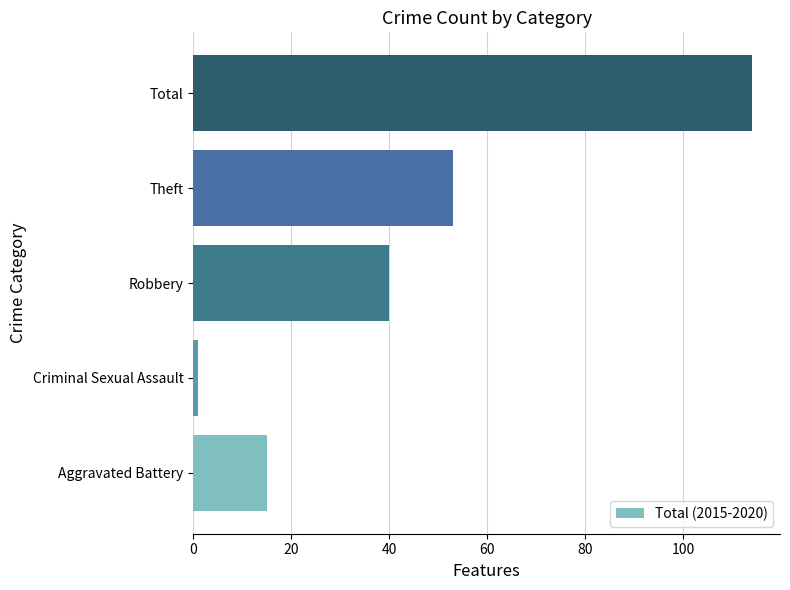

What is the sum of all values?

223